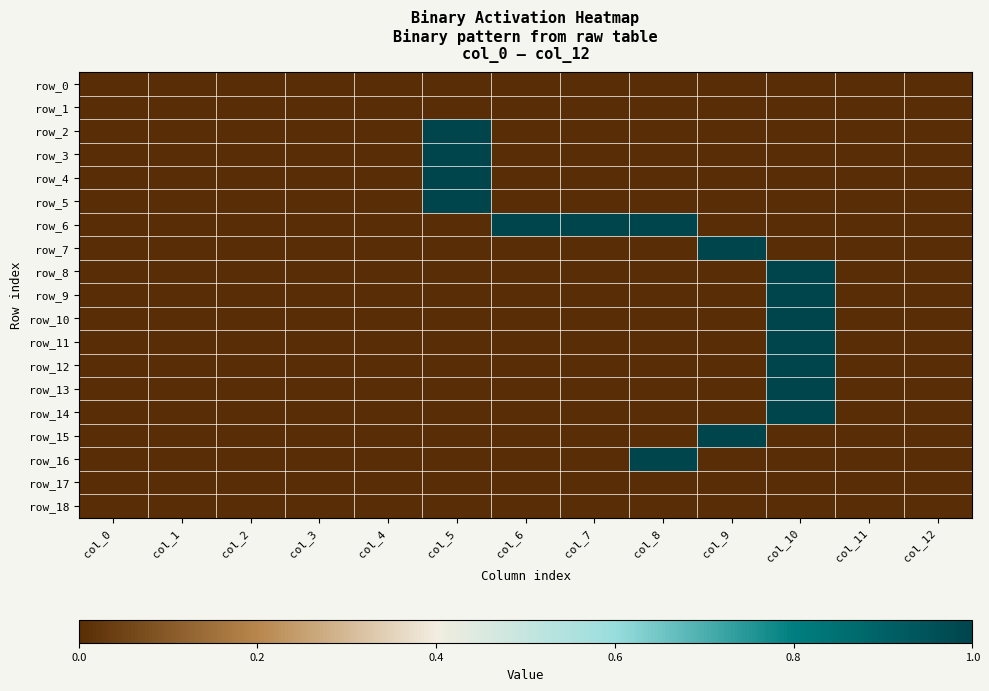

Which series changed the most between col_3 and col_5?

row_2